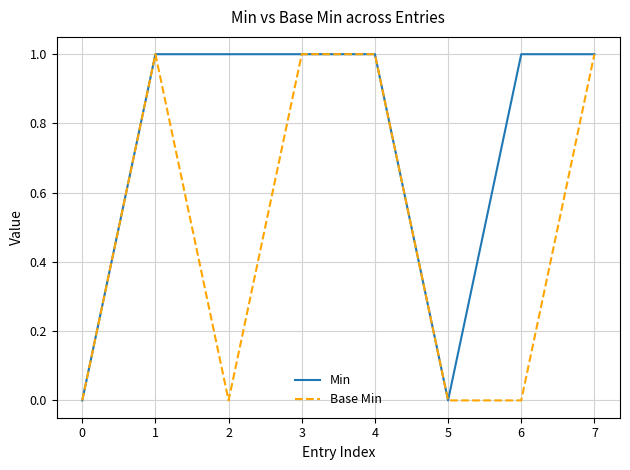

List the series in order of their overall mean, highest first.

Min, Base Min